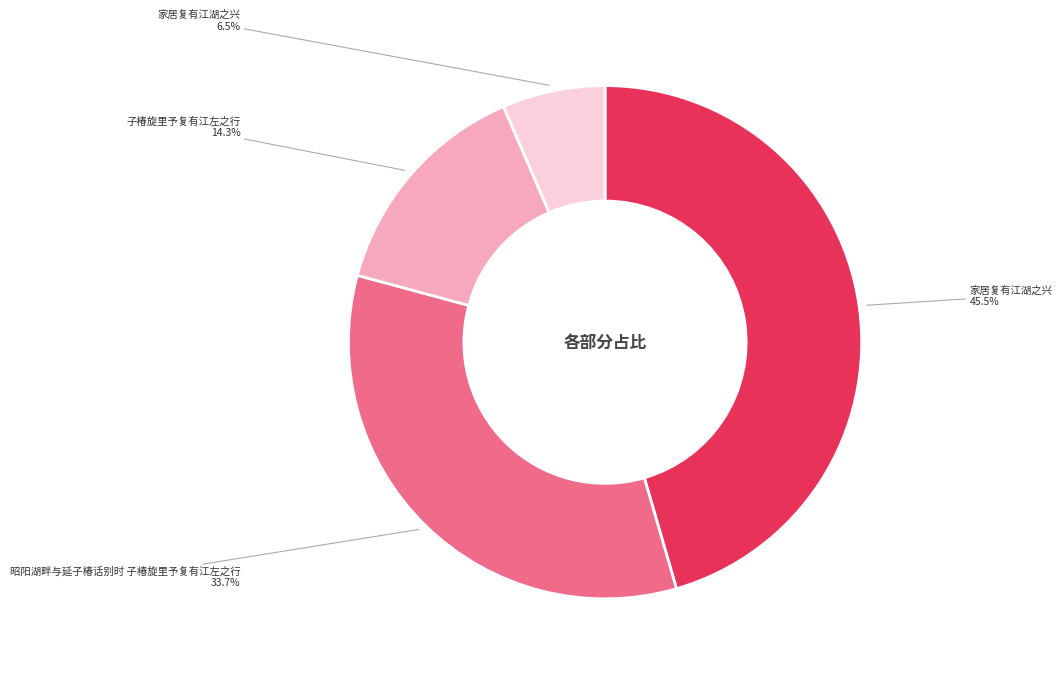

Is there a majority slice in this chart?

No